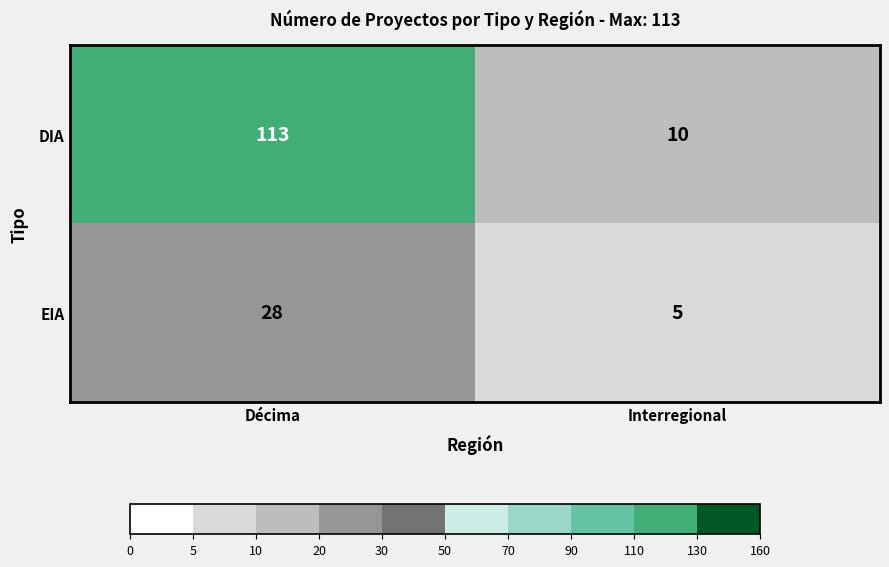

What is the difference between the maximum and minimum values in the EIA series?

23